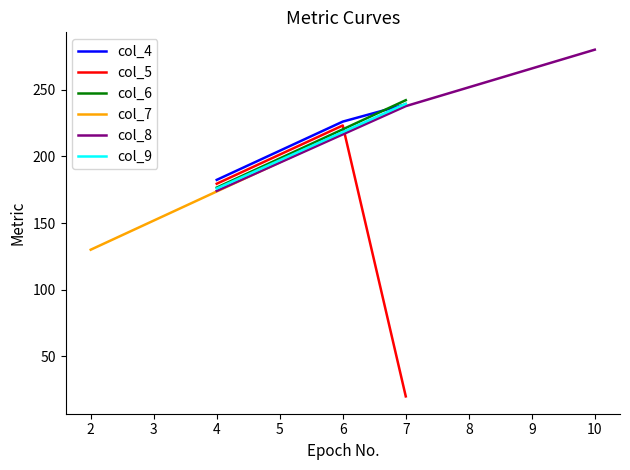

What is the average value of the col_9 series?

207.6